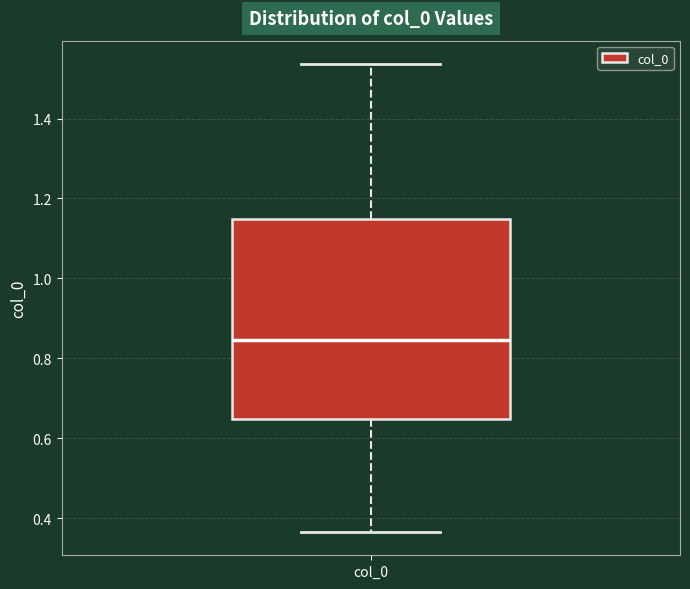

Transcribe this box plot: give where the median line is, the range the box spans, and where the two whiskers end, as read against the y-axis. The values are not printed on the chart, so give them approximately, as read against the axis.

median 0.84, box 0.64 to 1.14, whiskers 0.36 to 1.54